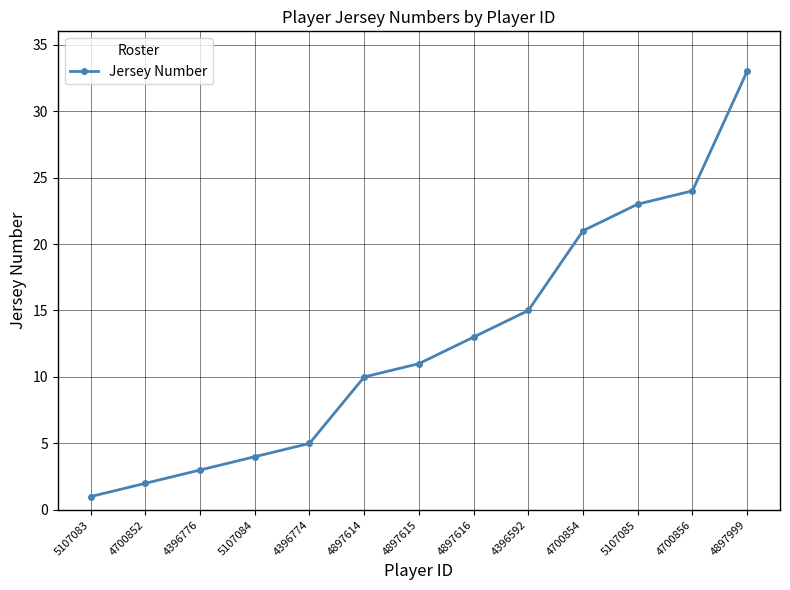

What is the label of the 8th point from the right?

4897614